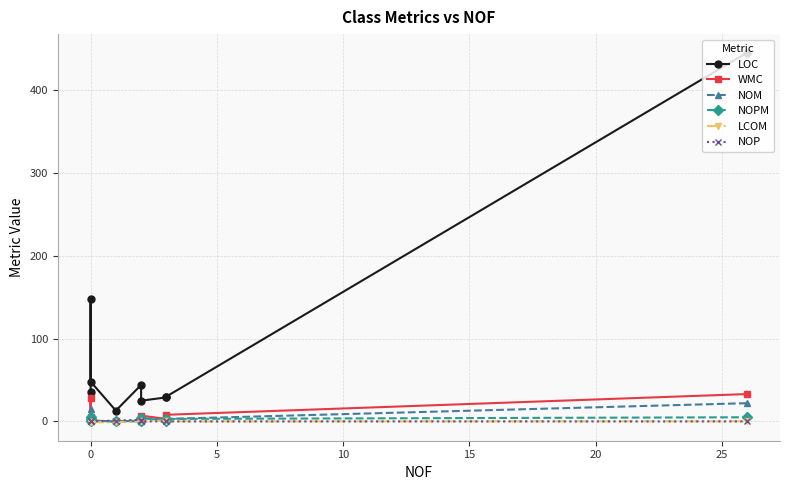

What is the sum of all NOPM values?

21.0